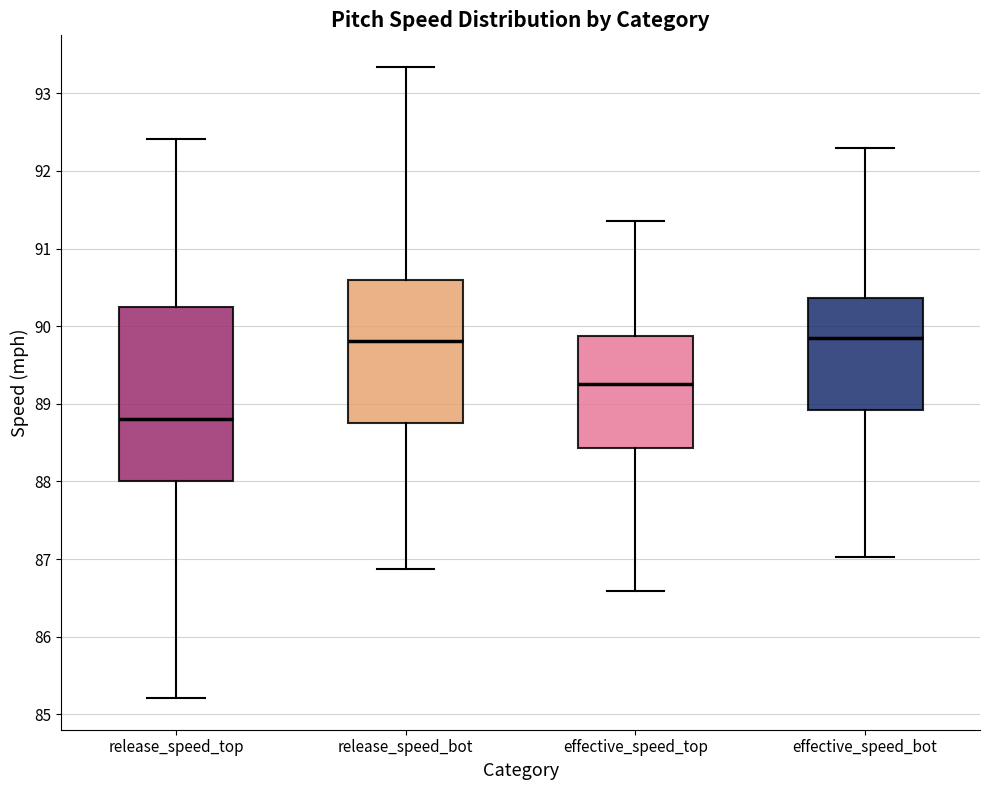

Comparing the boxes themselves (not the whiskers), which one is the tallest?

release_speed_top